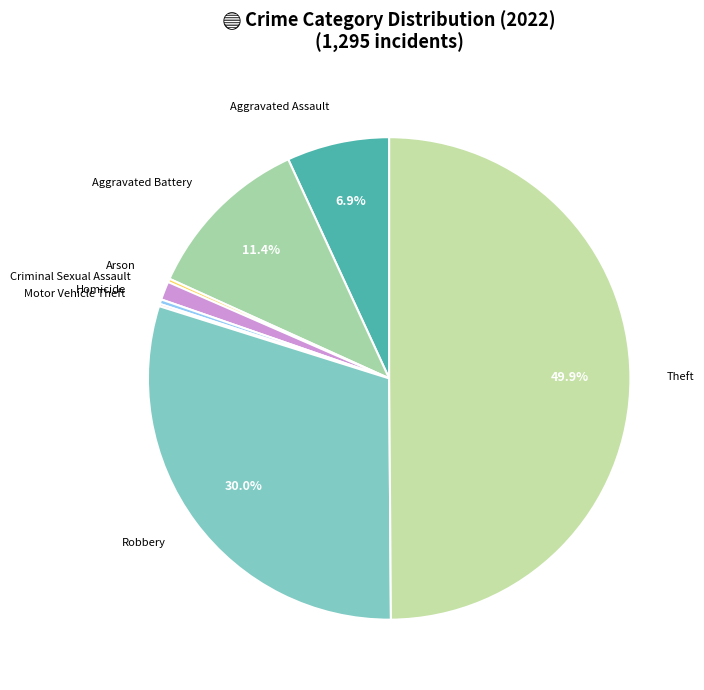

Which slice is the largest?

Theft